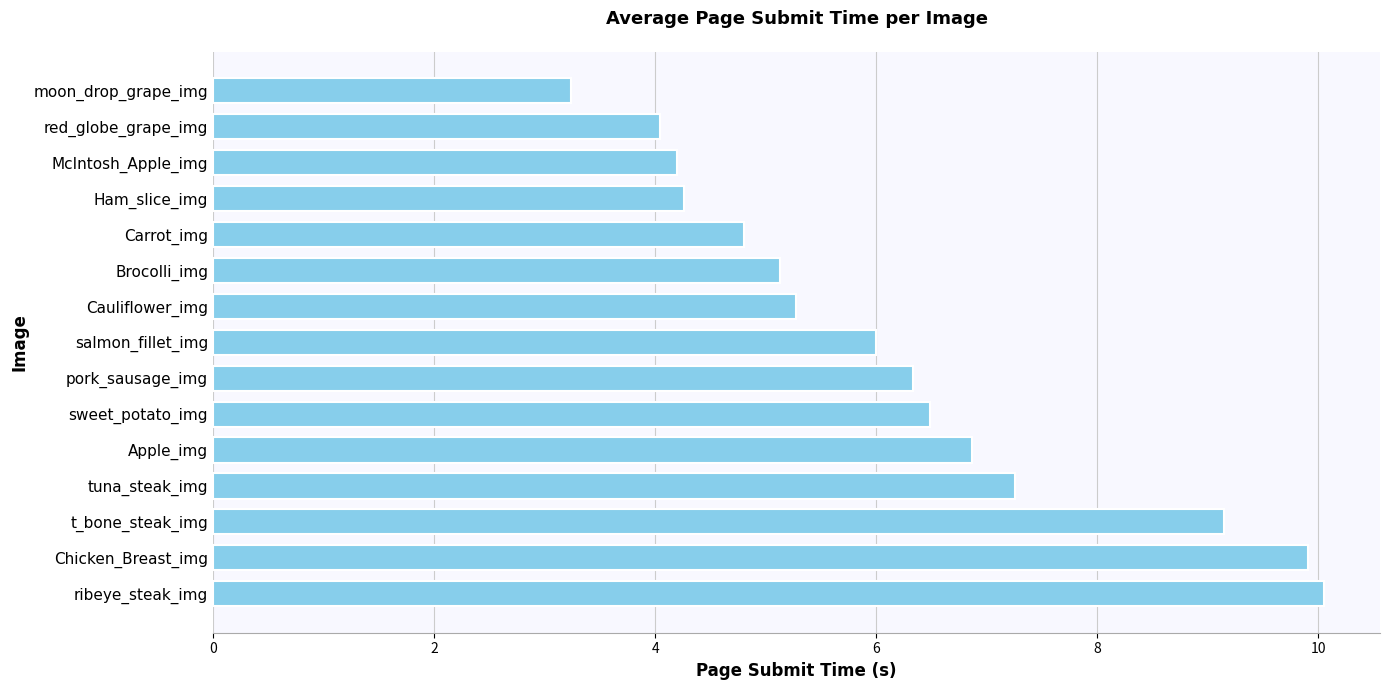

What is the difference between the maximum and minimum values?

6.8